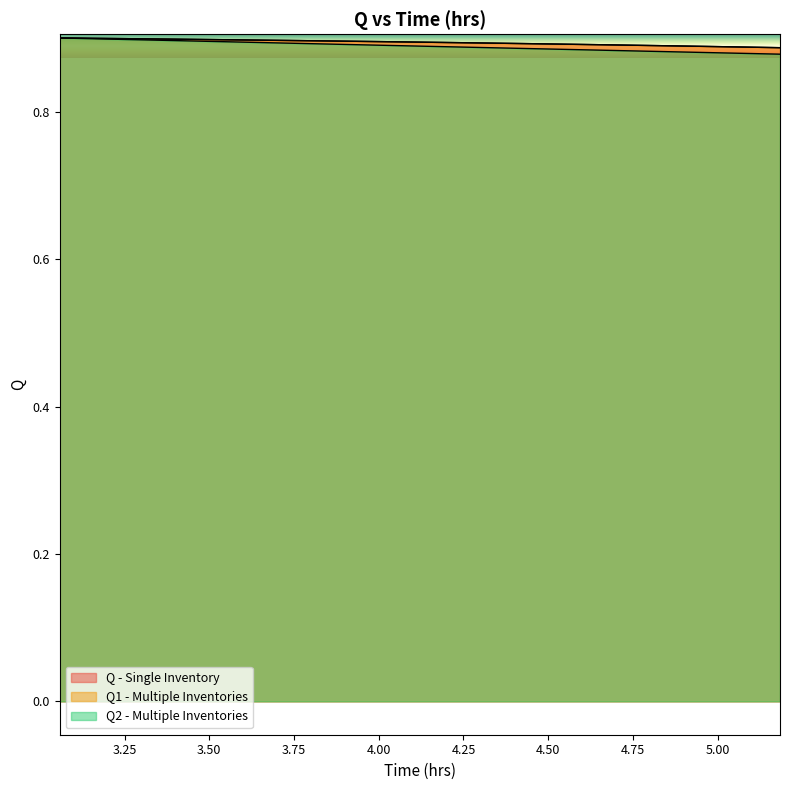

Which series has the widest spread of values?

Q2 - Multiple Inventories